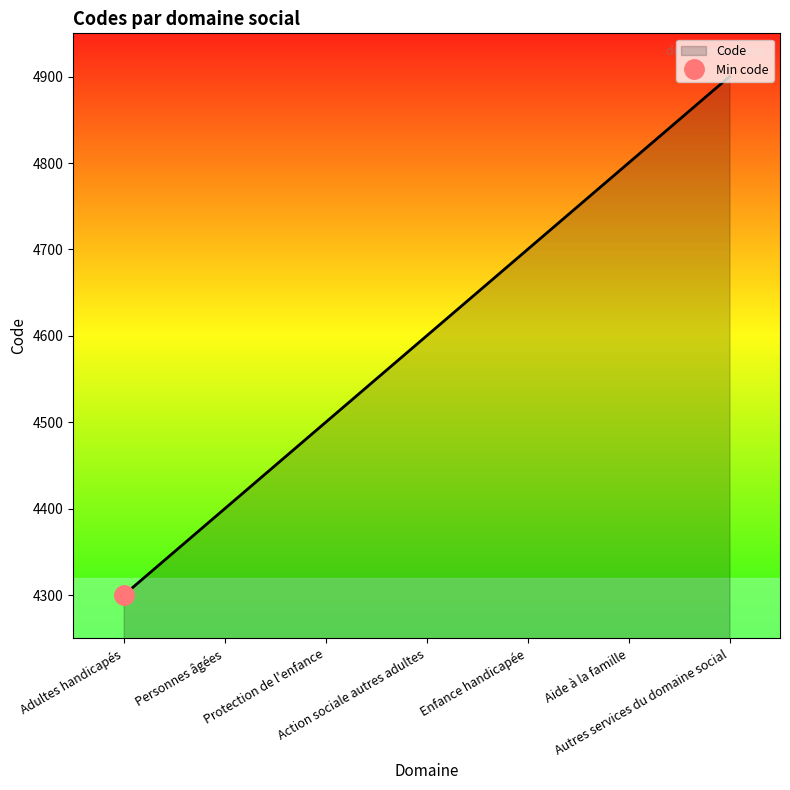

Which label corresponds to the largest value in the chart?

Autres services du domaine social